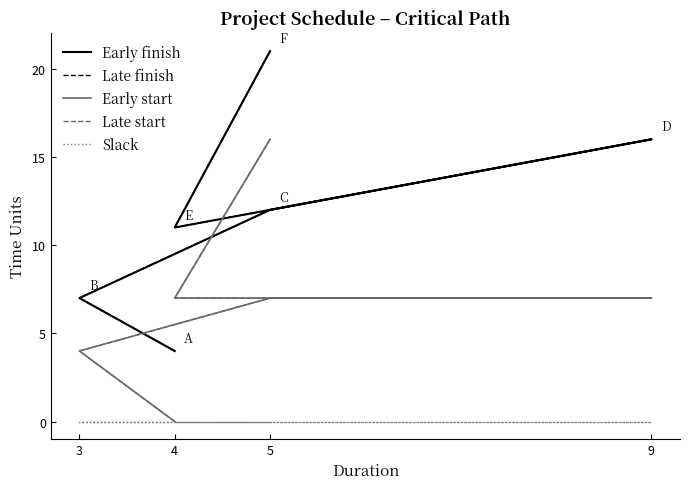

What is the label of the 3rd point from the left?

5